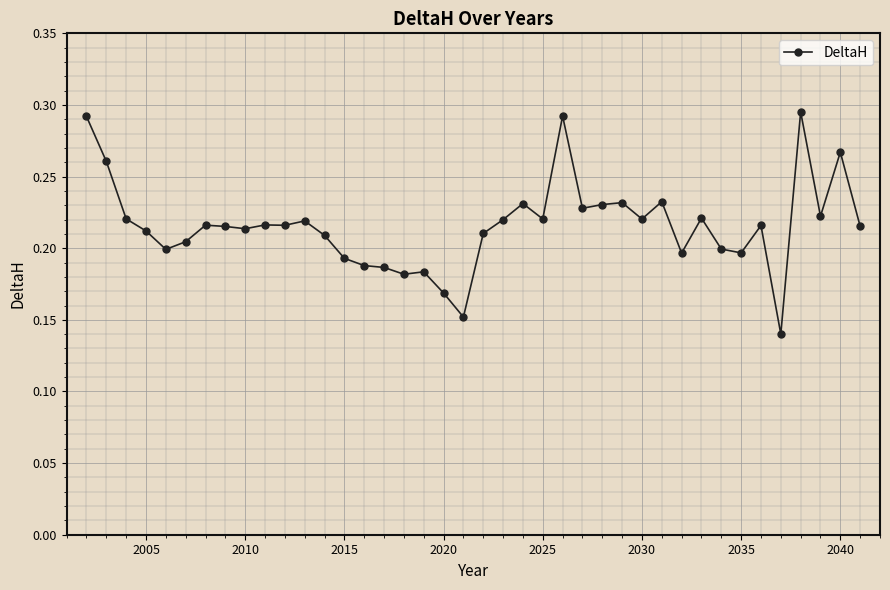

Does the chart display data point markers on the line(s)?

Yes